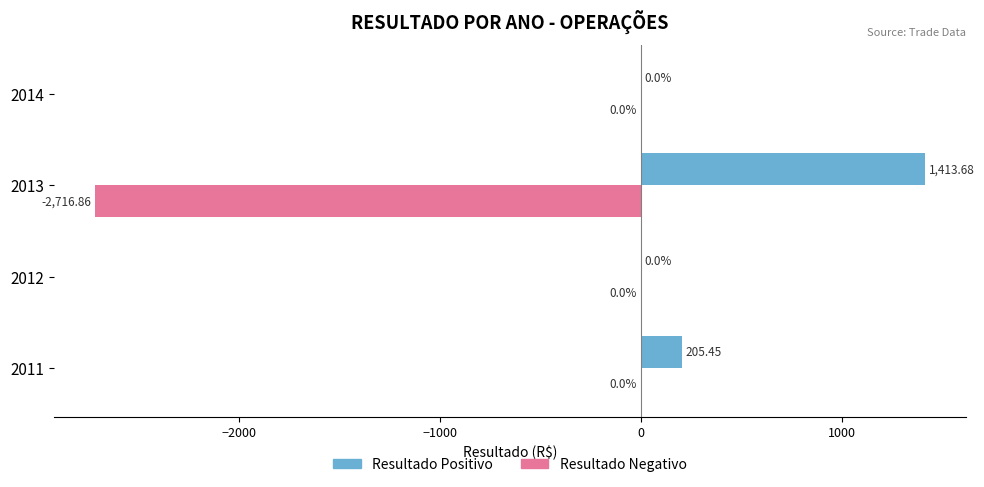

What is the sum of the Resultado Positivo values at 2013 and 2014?

1413.7